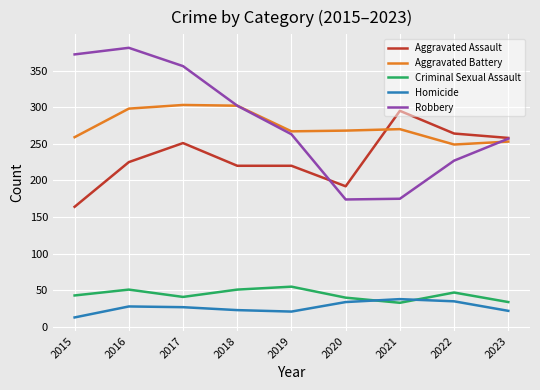

True or false: Aggravated Assault has a value of 395 at 2017.

False